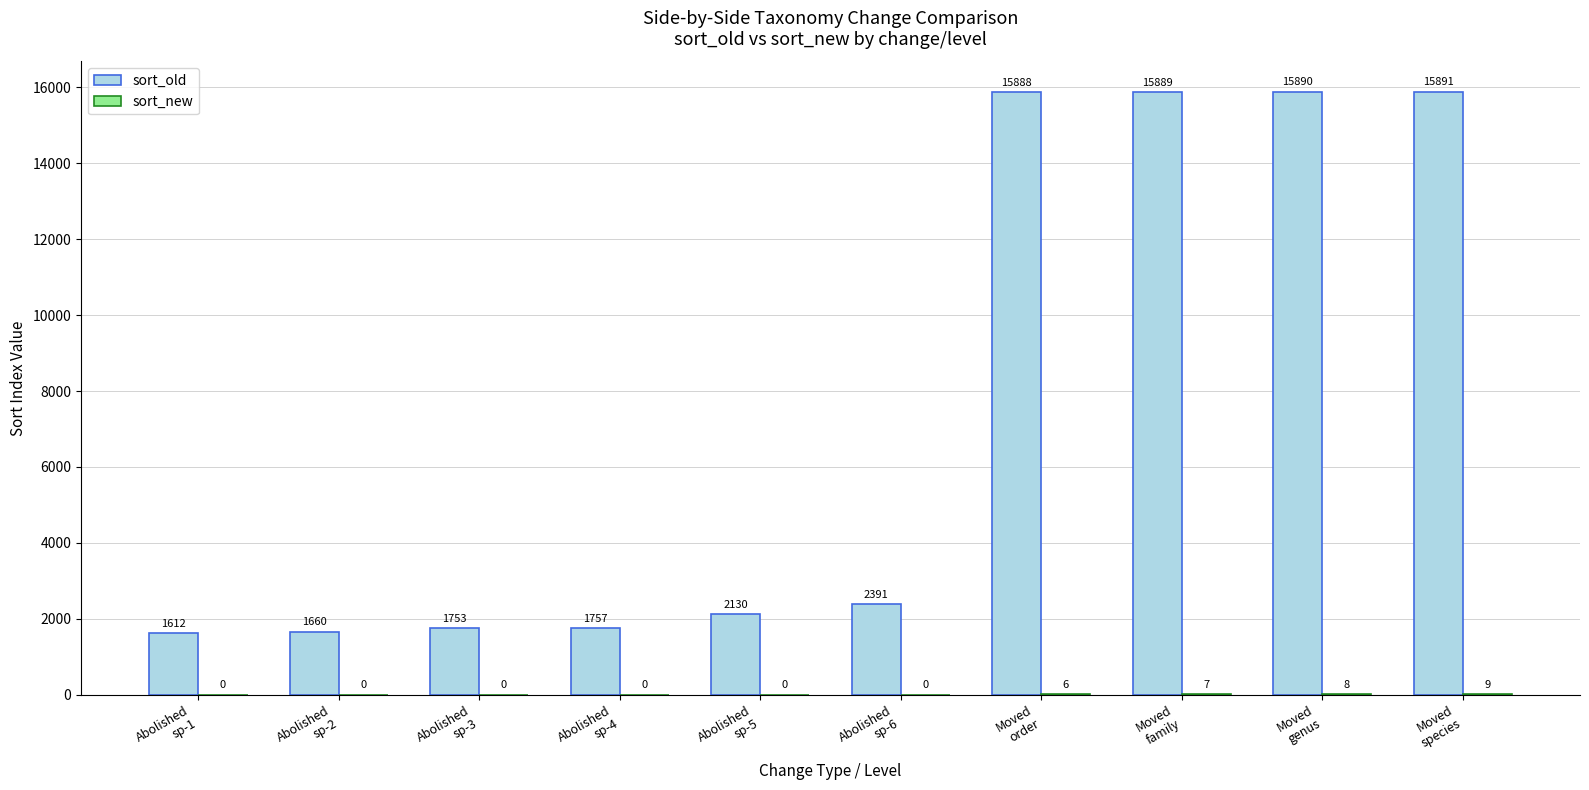

What is the sum of all sort_old values?

74861